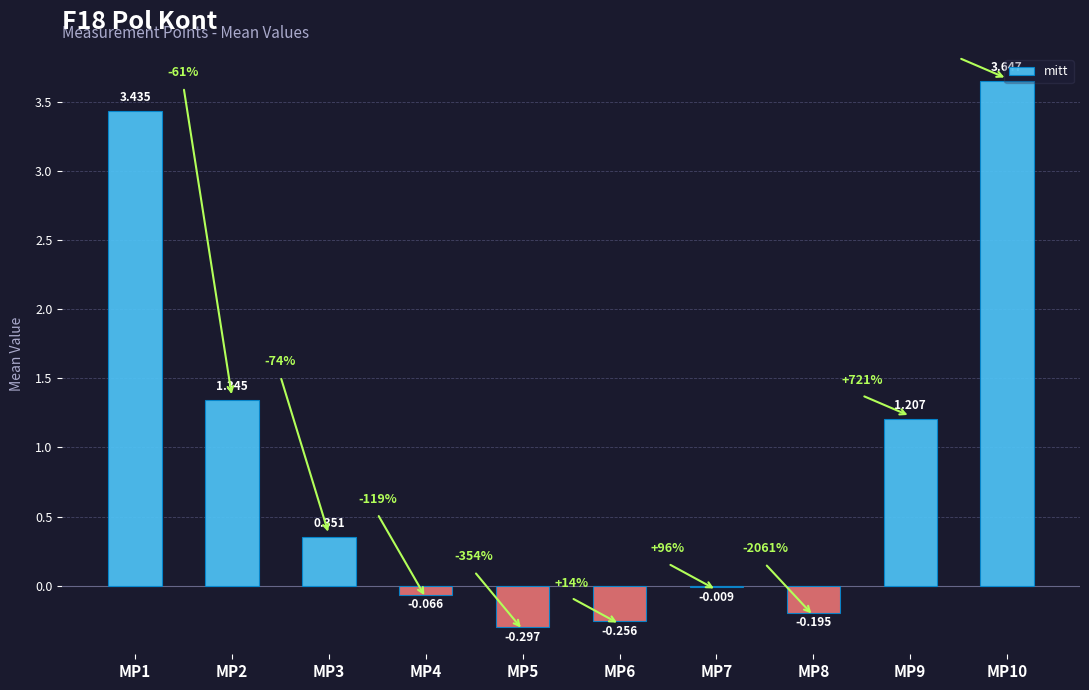

How many values are above zero?

5